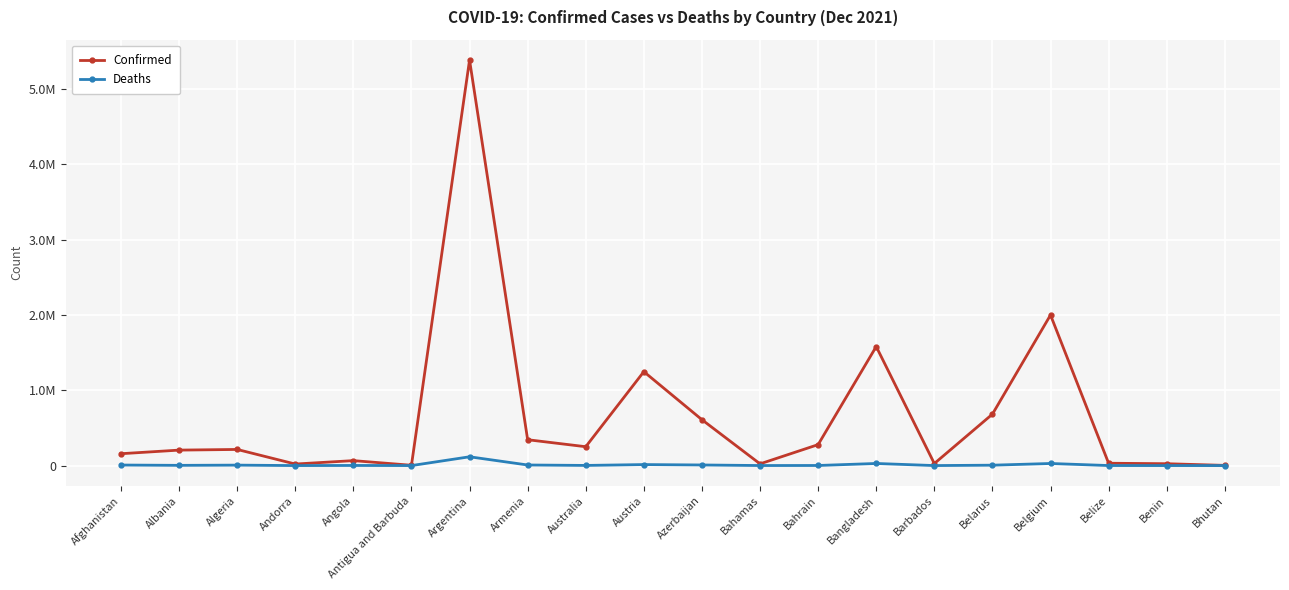

At which label is Deaths closest to 58451?

Bangladesh